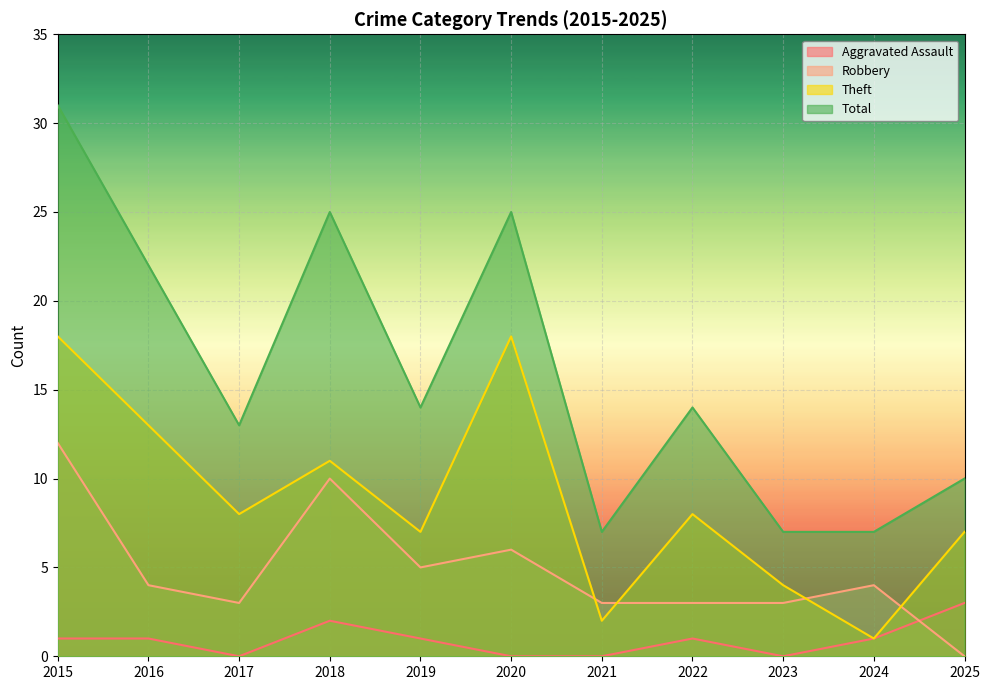

At which category is the sum across all series the highest?

2015